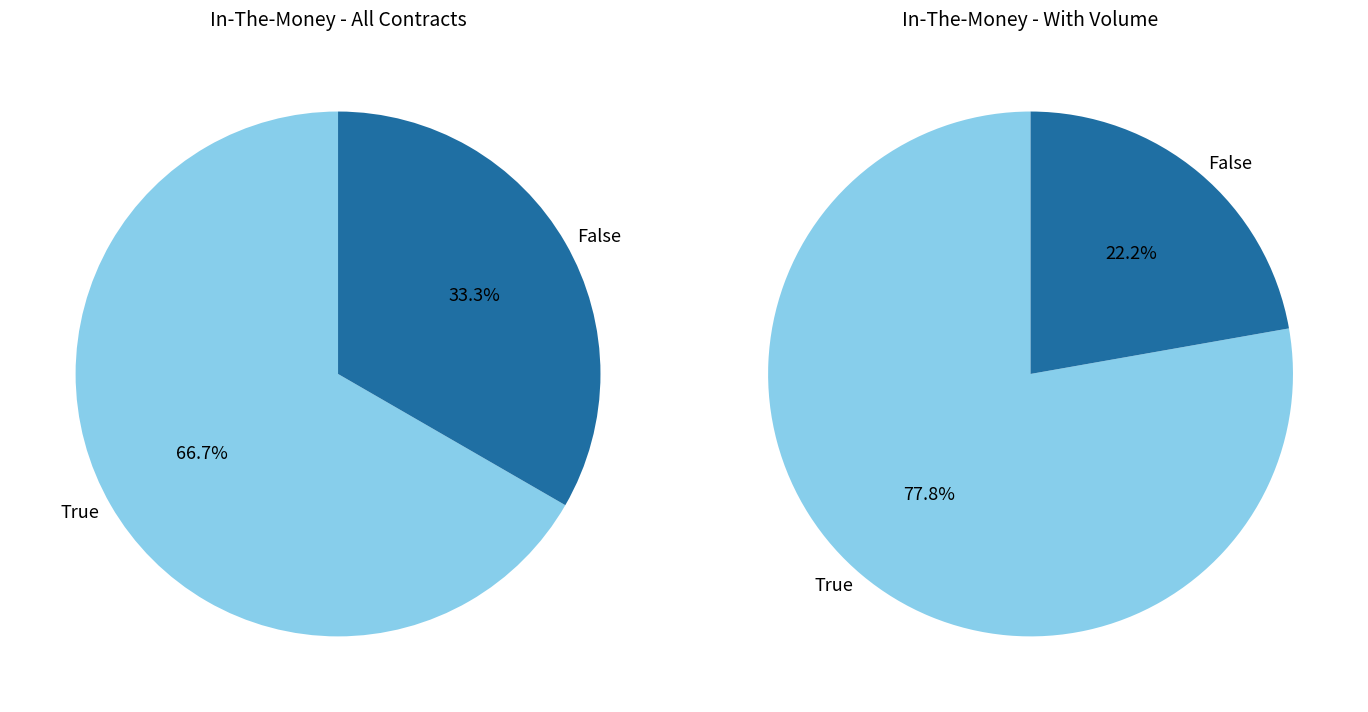

What percentage do False and True together represent?

100.0%